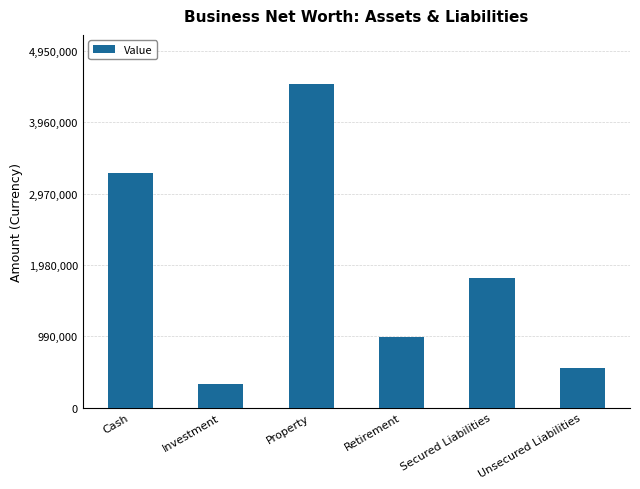

Rank the categories by value from lowest to highest.

Investment, Unsecured Liabilities, Retirement, Secured Liabilities, Cash, Property